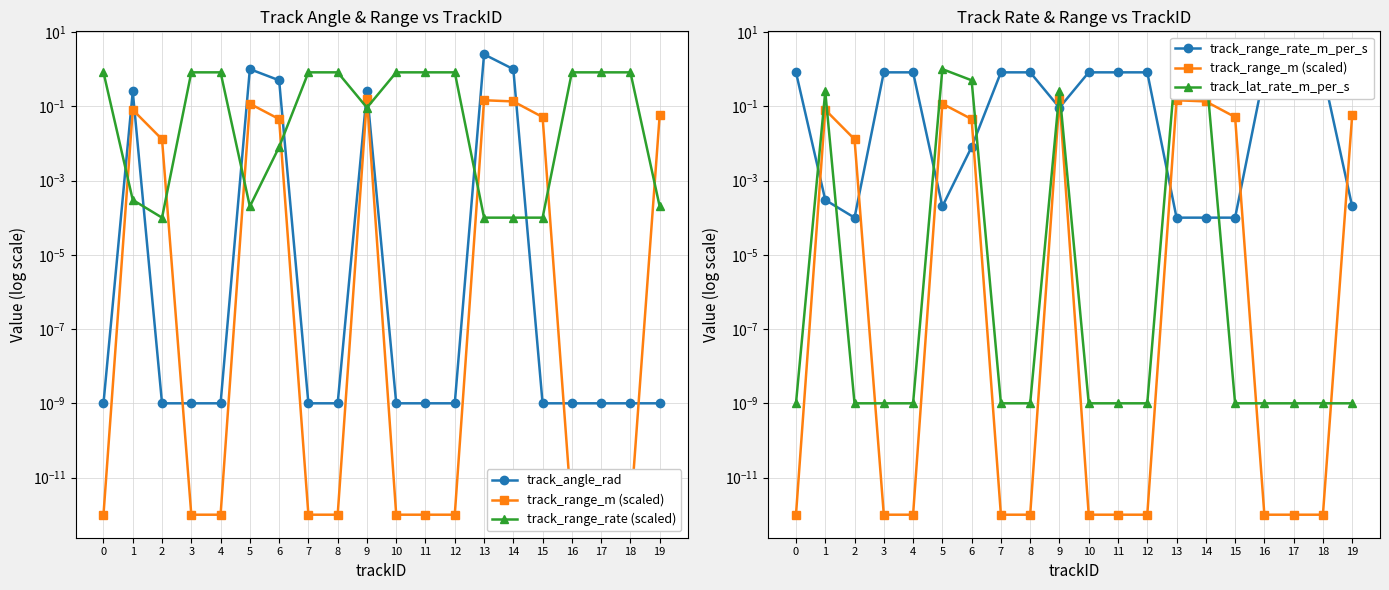

At how many categories does at least one series exceed 1?

1